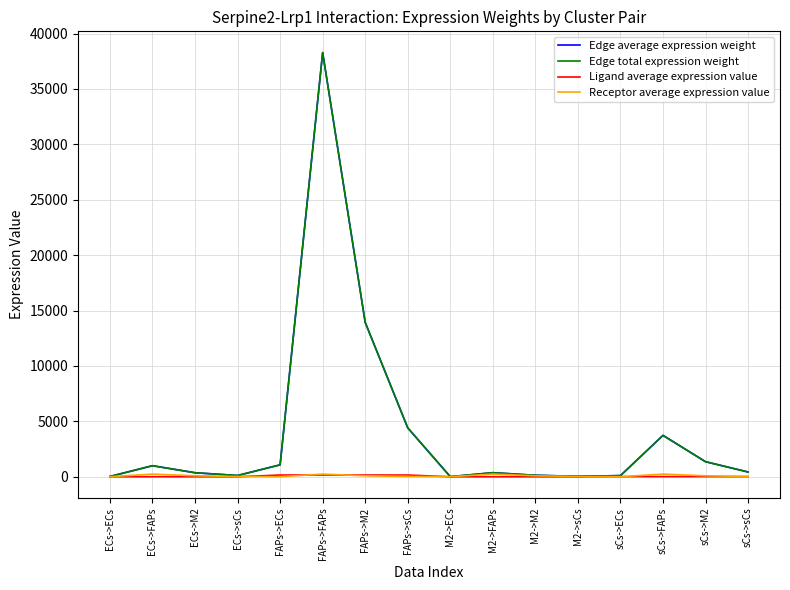

Does the chart display data point markers on the line(s)?

No